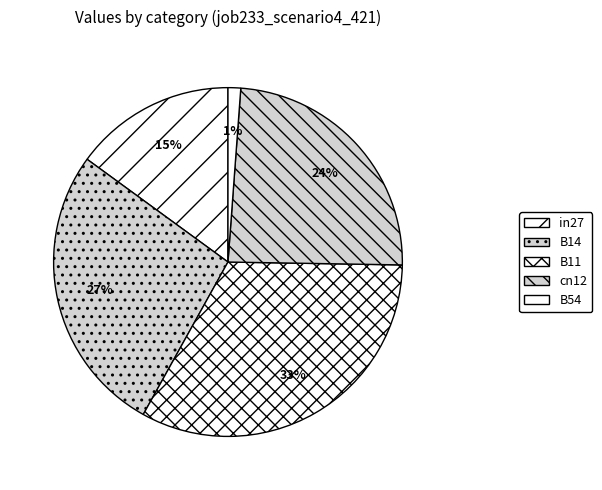

How many segments does this pie chart have?

5